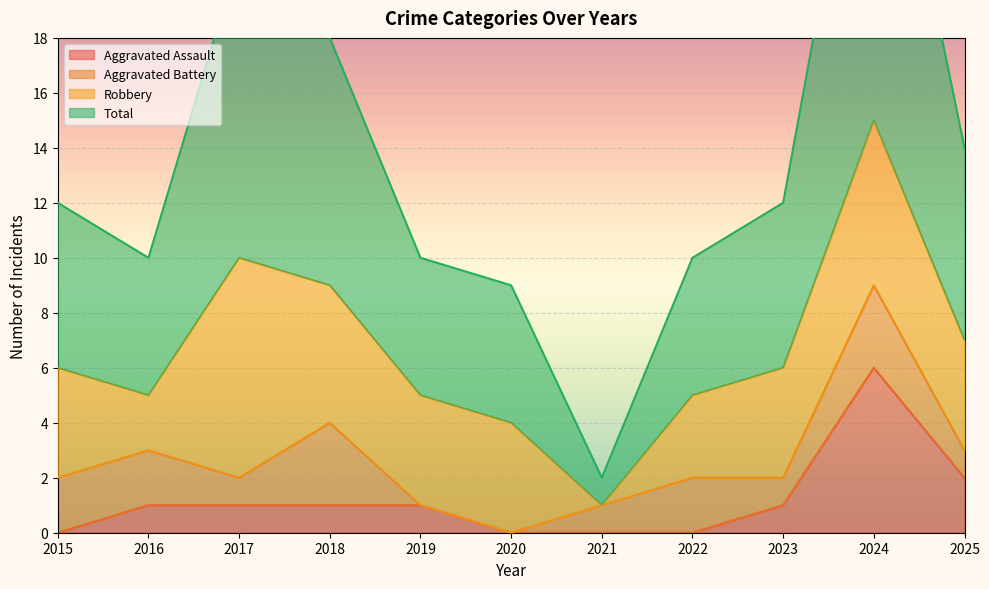

True or false: Total and Aggravated Assault cross at least once.

False